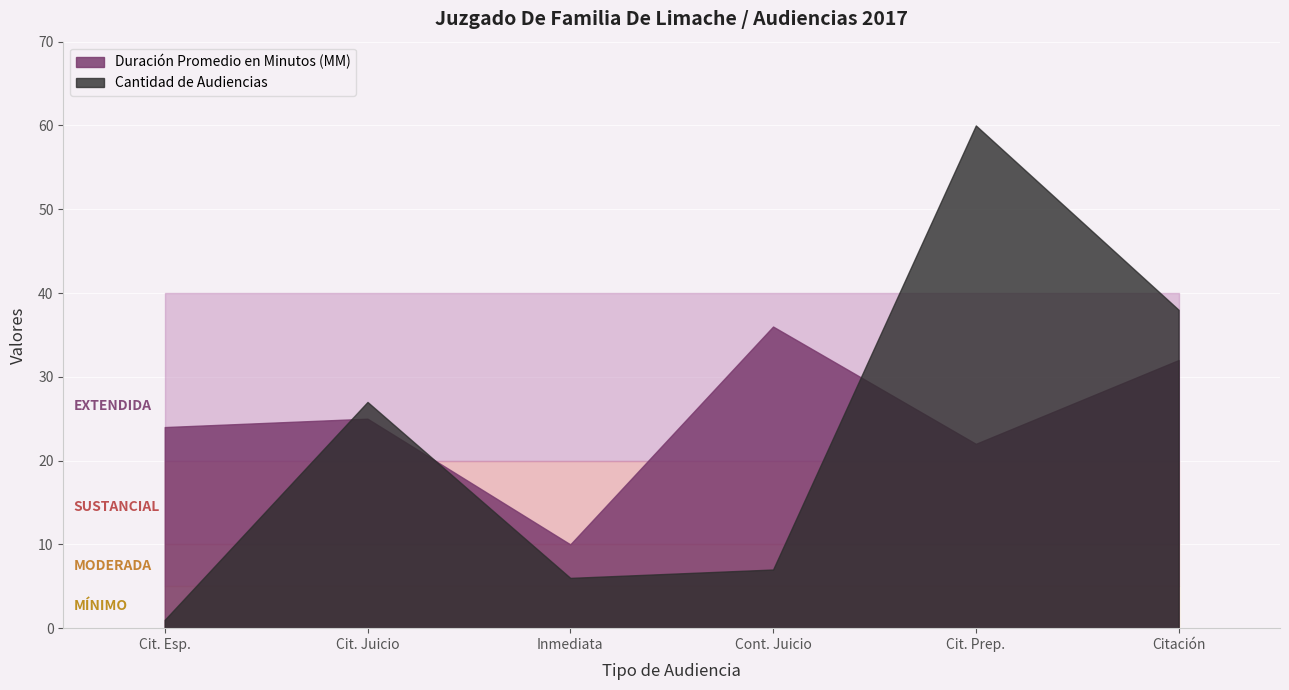

What is the value of the Cantidad de Audiencias point at the 6th from the left?

38